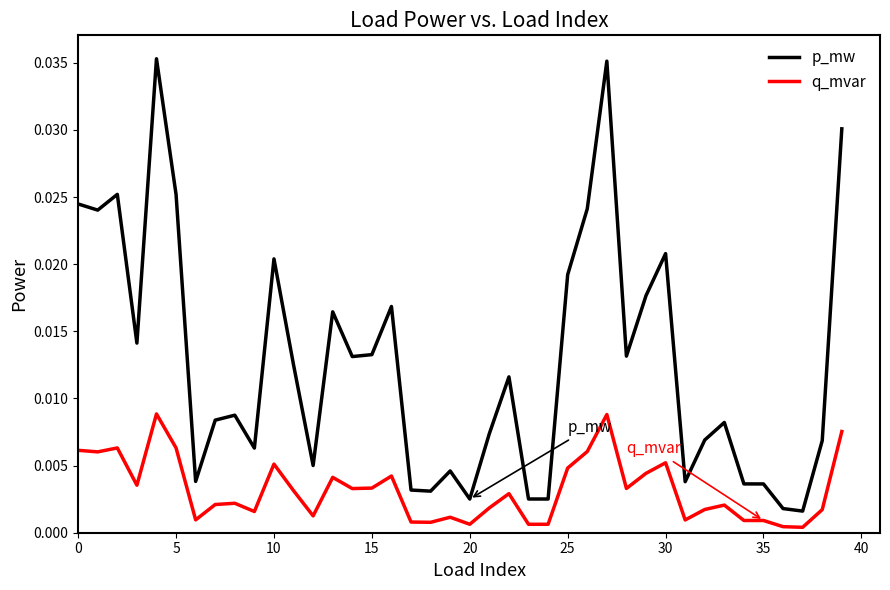

List the series in order of their peak value, highest first.

p_mw, q_mvar